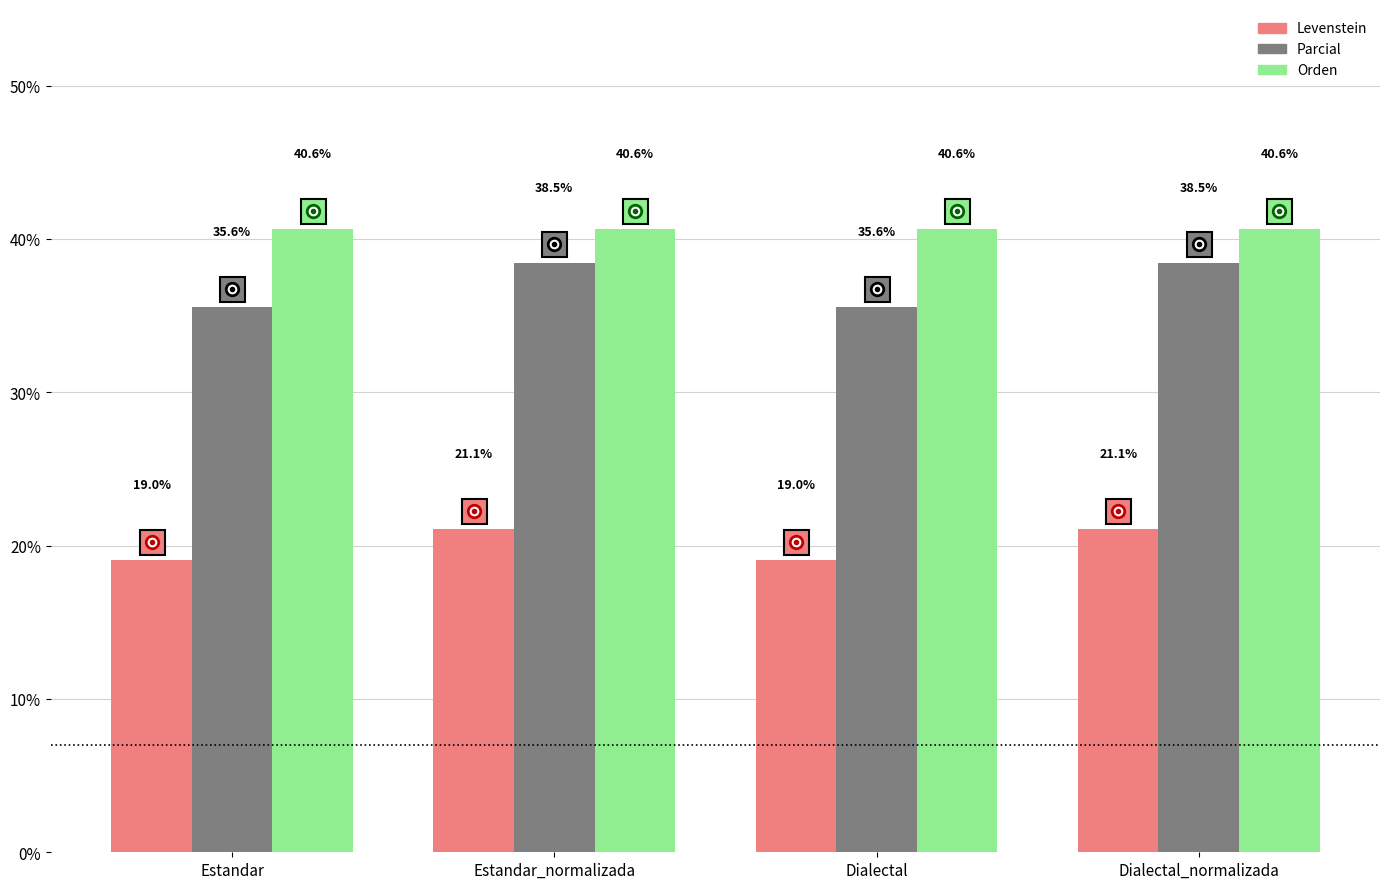

What is the difference between the Levenstein values at Dialectal_normalizada and Estandar?

2.0